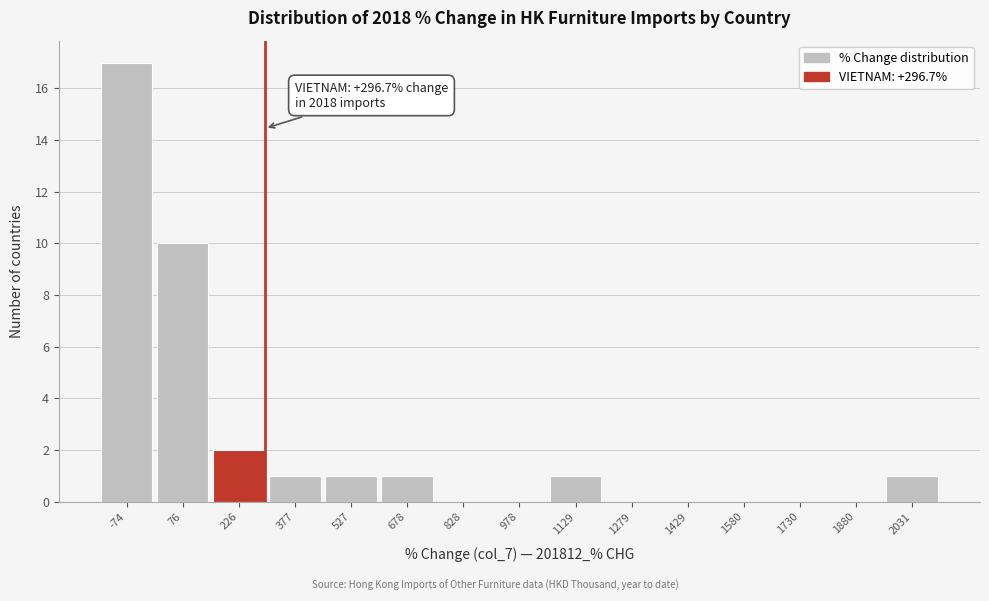

Over which range of the x-axis is the bar tallest?

-140 to 0